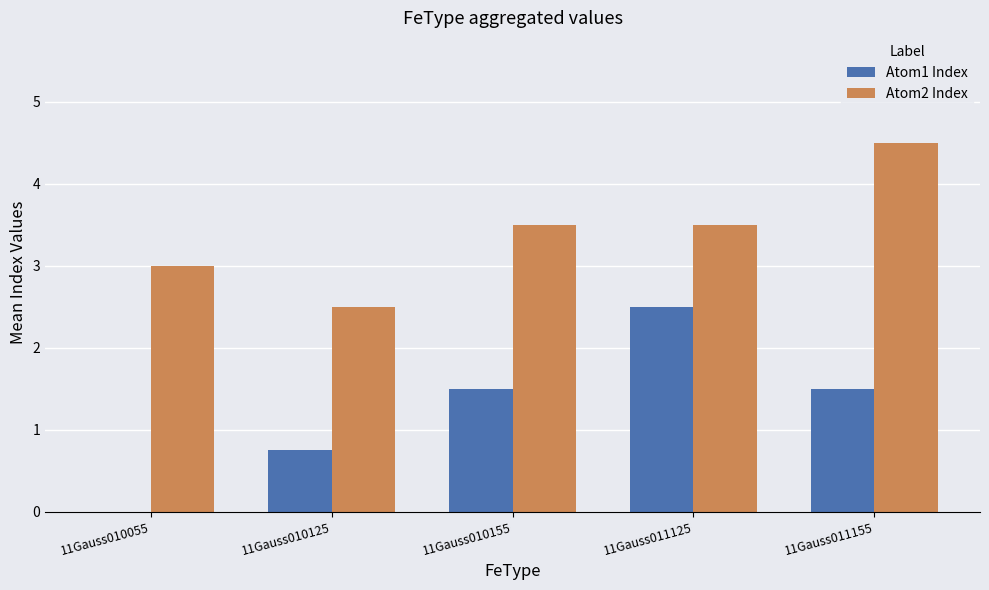

Which series has the largest total across all categories?

Atom2 Index